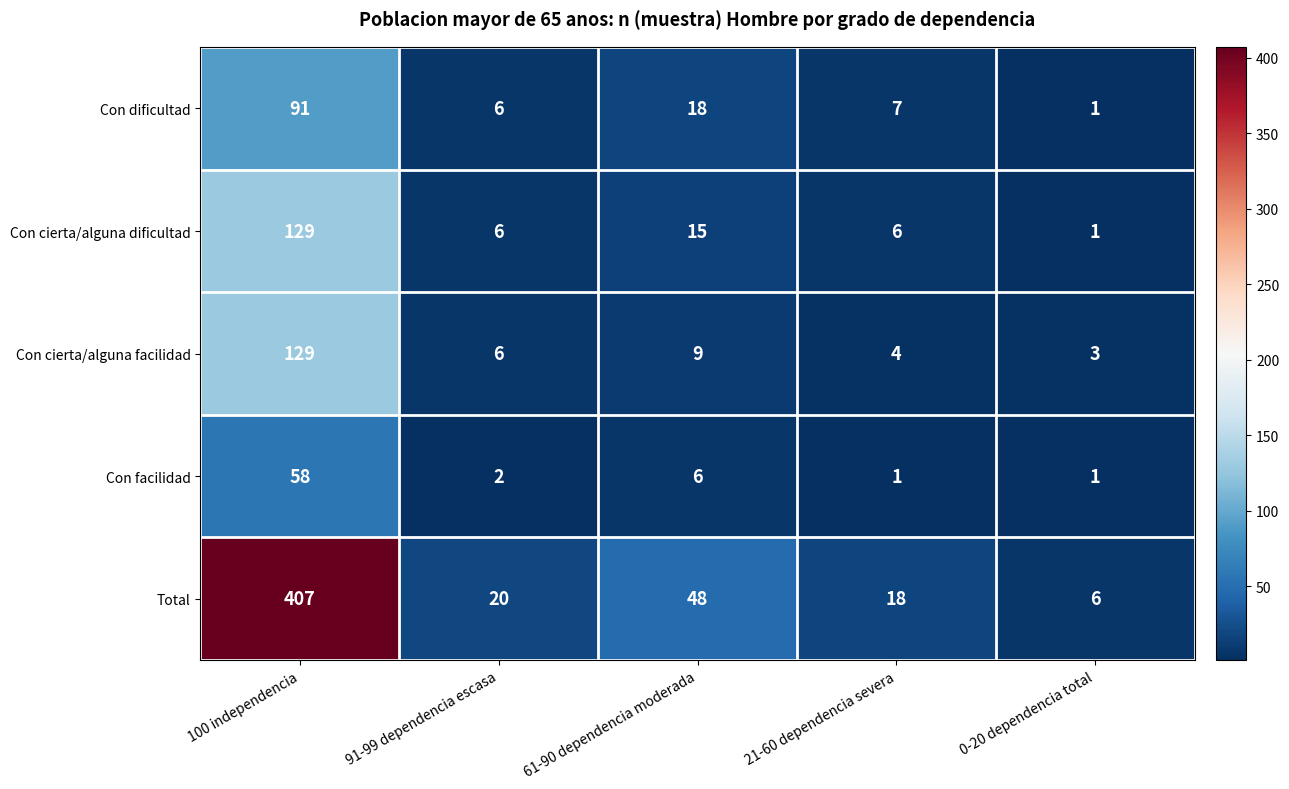

At how many categories does at least one series exceed 100?

1